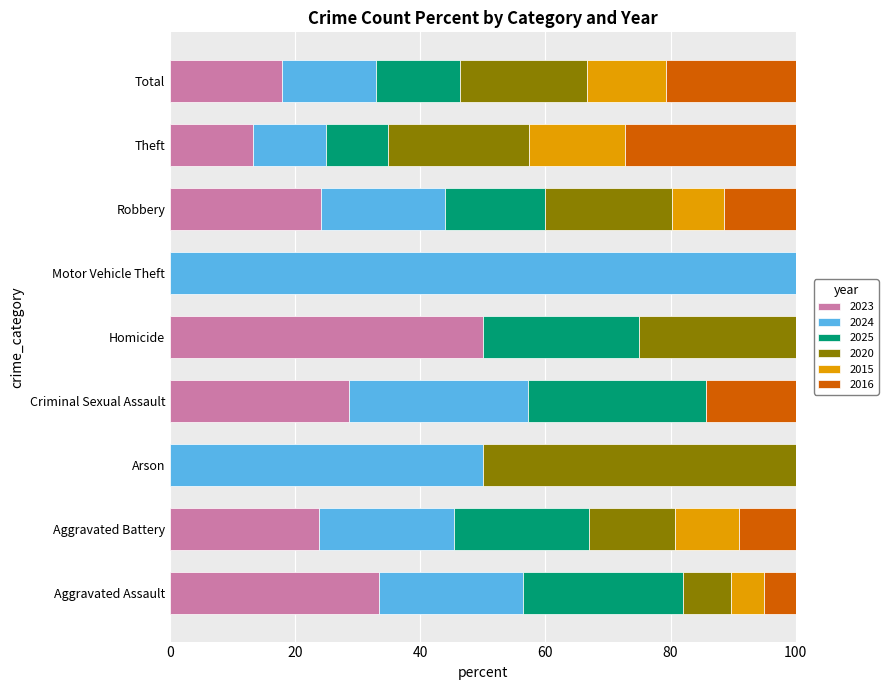

At which label does 2023 reach its peak?

Homicide